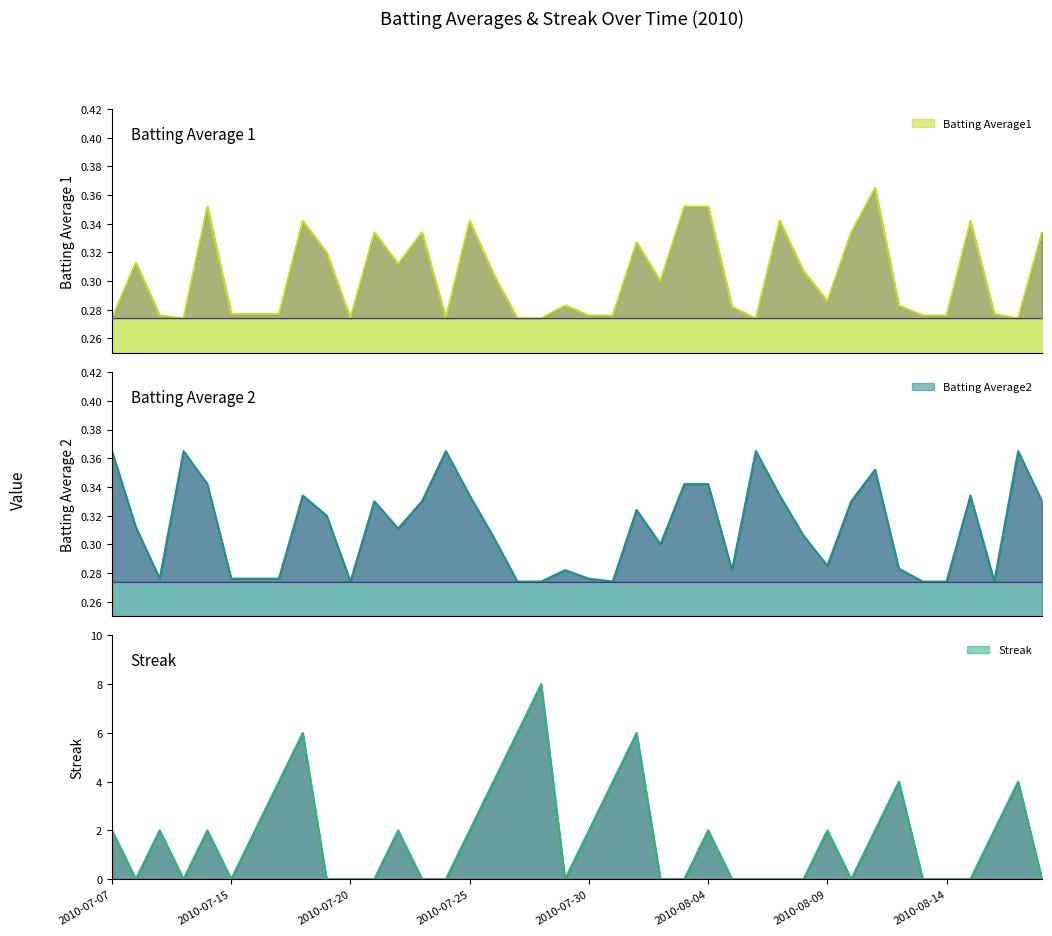

Between 2010-08-02 and 2010-07-08, which is larger?

2010-07-08